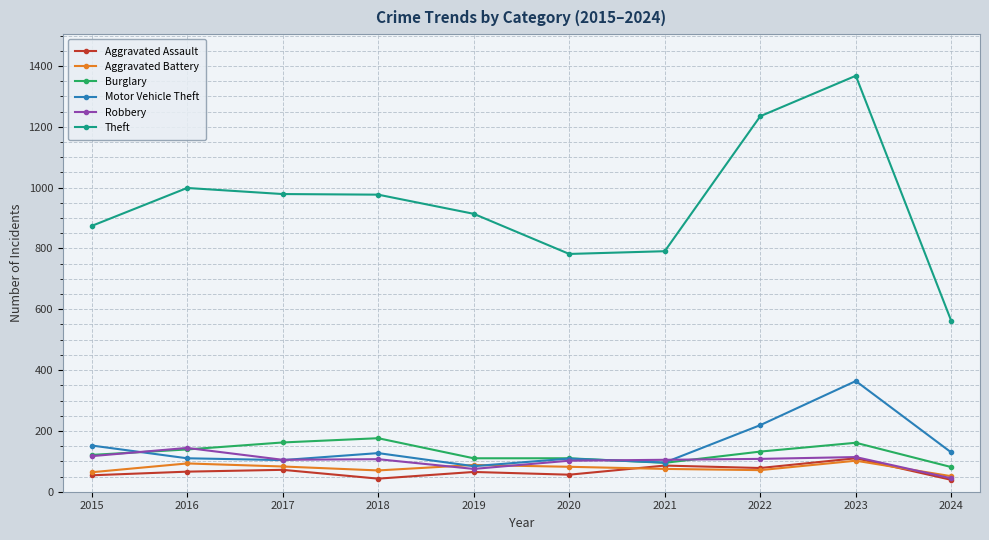

What is the highest value of the Aggravated Assault series?

110